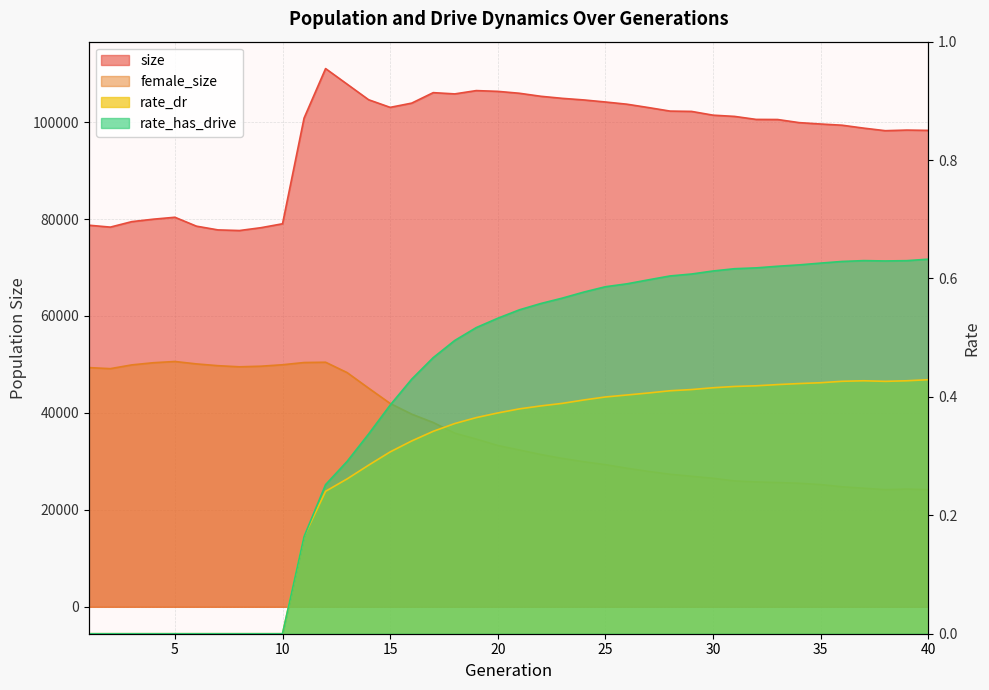

What is the highest value of the female_size series?

50614.0